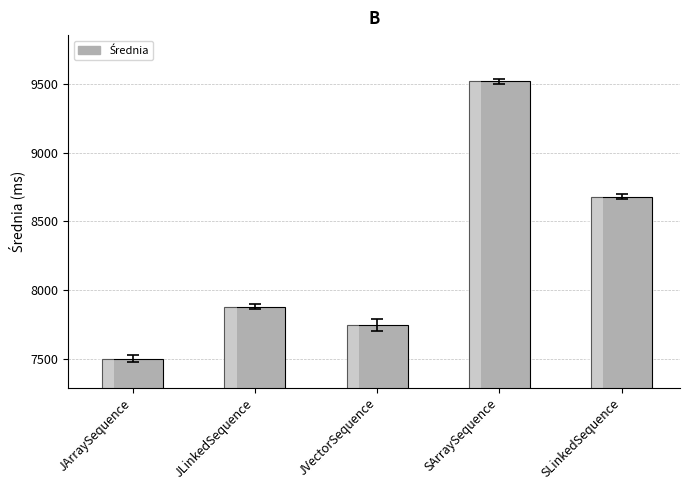

List the labels in order of value, largest first.

SArraySequence, SLinkedSequence, JLinkedSequence, JVectorSequence, JArraySequence